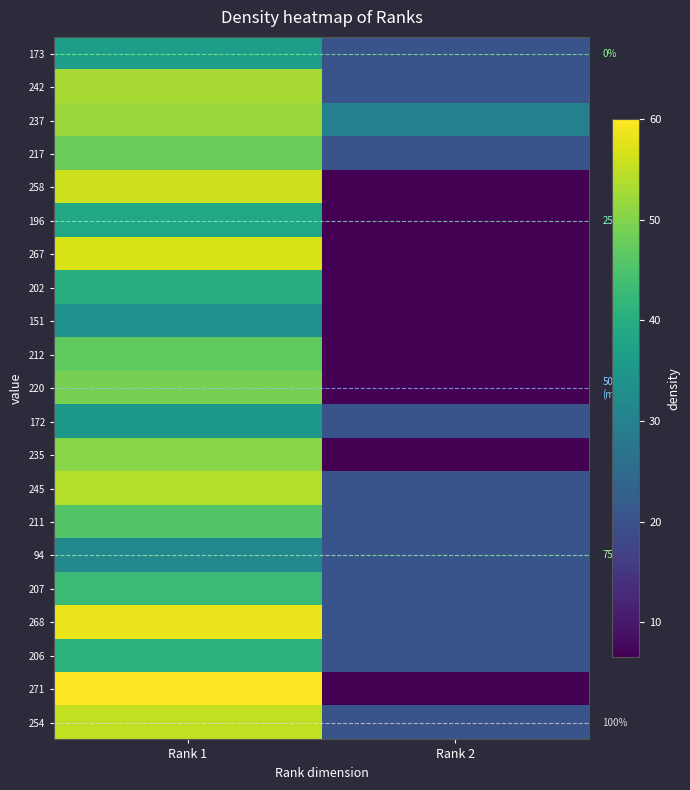

Is it true that 211 equals 20.5 at Rank 2?

True